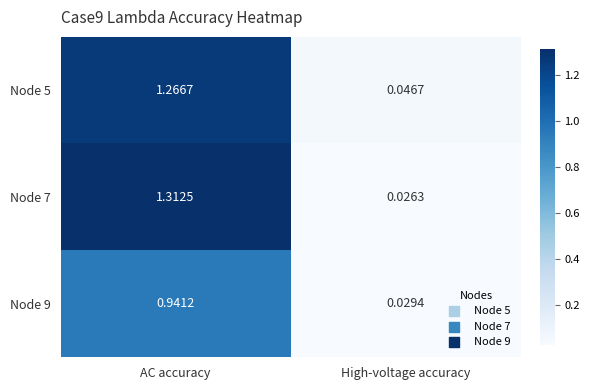

At which category does the chart reach its peak across all series?

AC accuracy